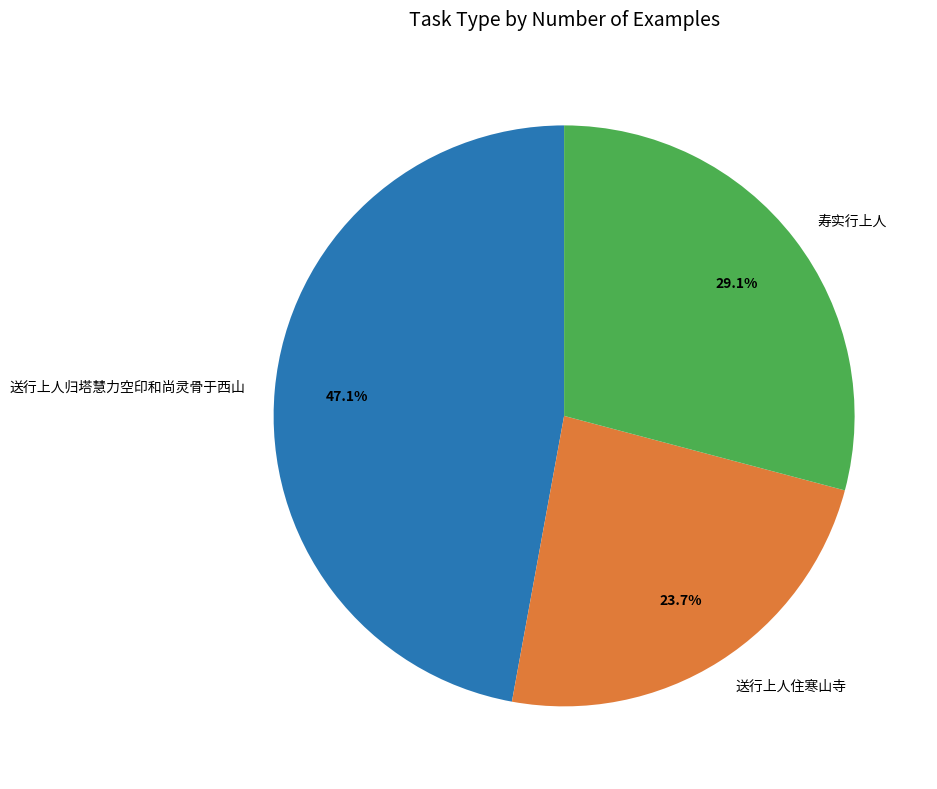

What is the largest slice in the pie chart?

送行上人归塔慧力空印和尚灵骨于西山